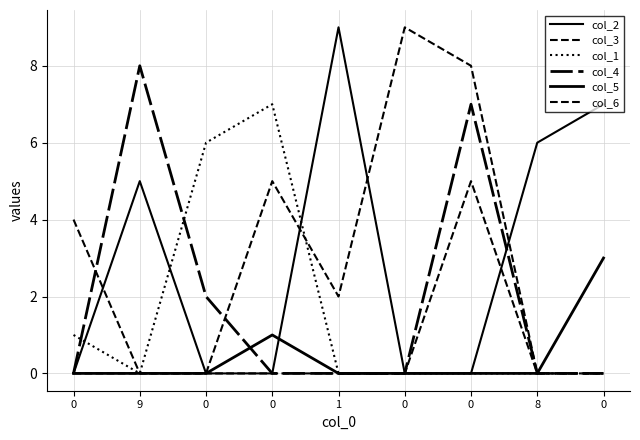

How many lines are shown in the chart?

6